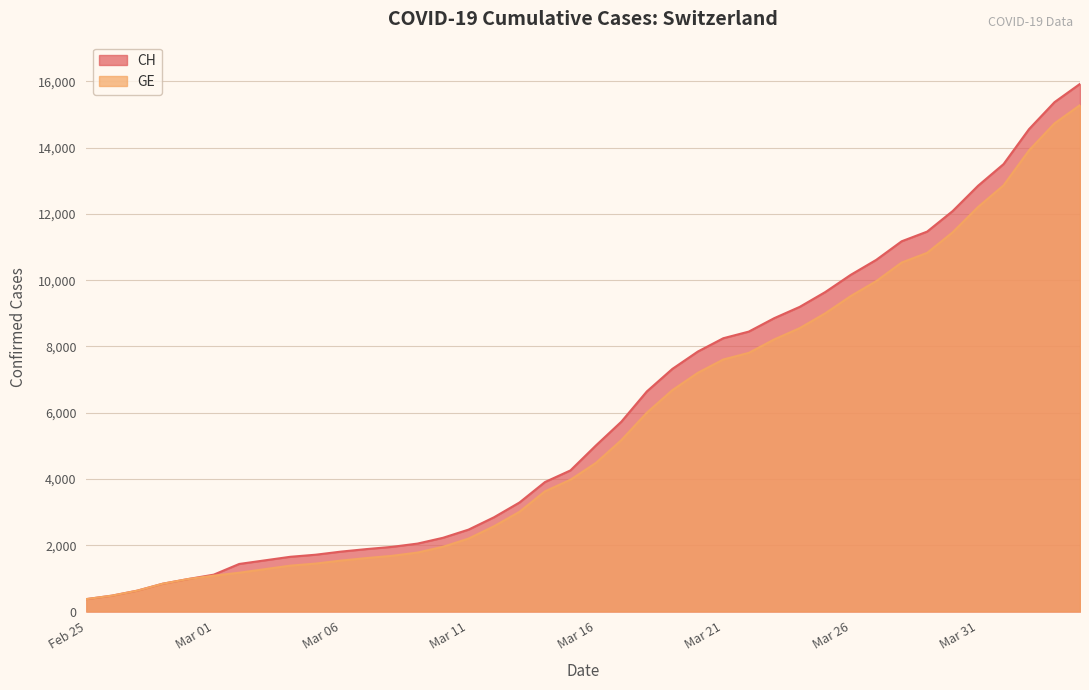

The value of CH at Mar 16 is 1962. True or false?

False